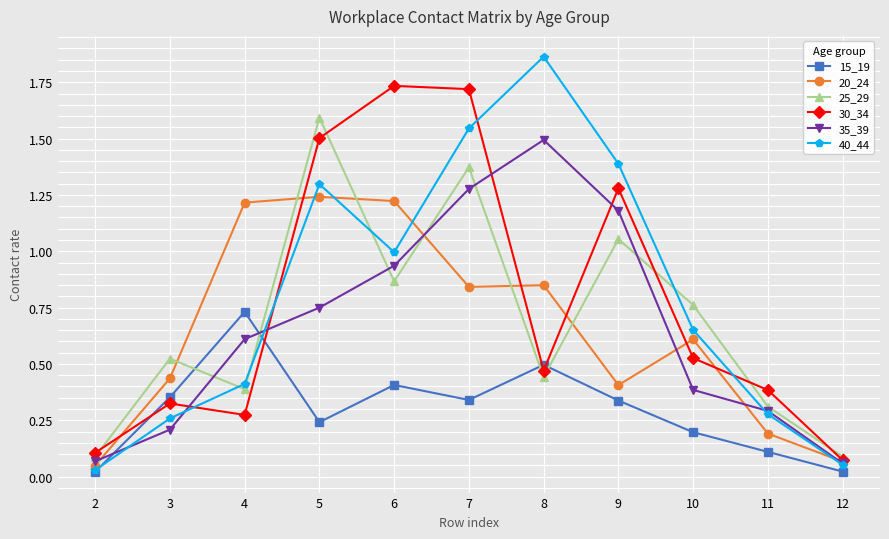

At how many categories does at least one series exceed 0?

11